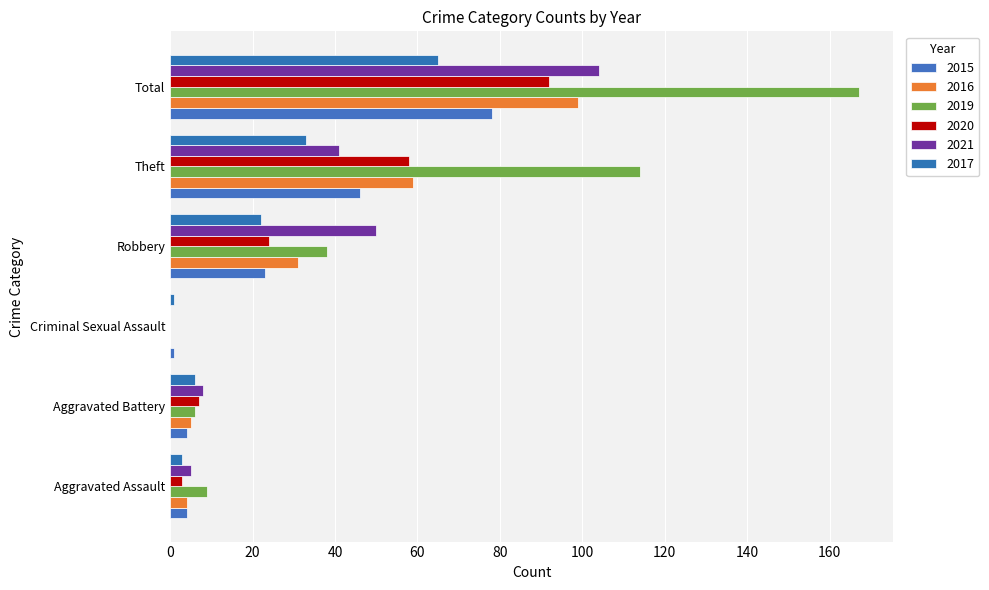

Which label corresponds to the largest value in the chart?

Total